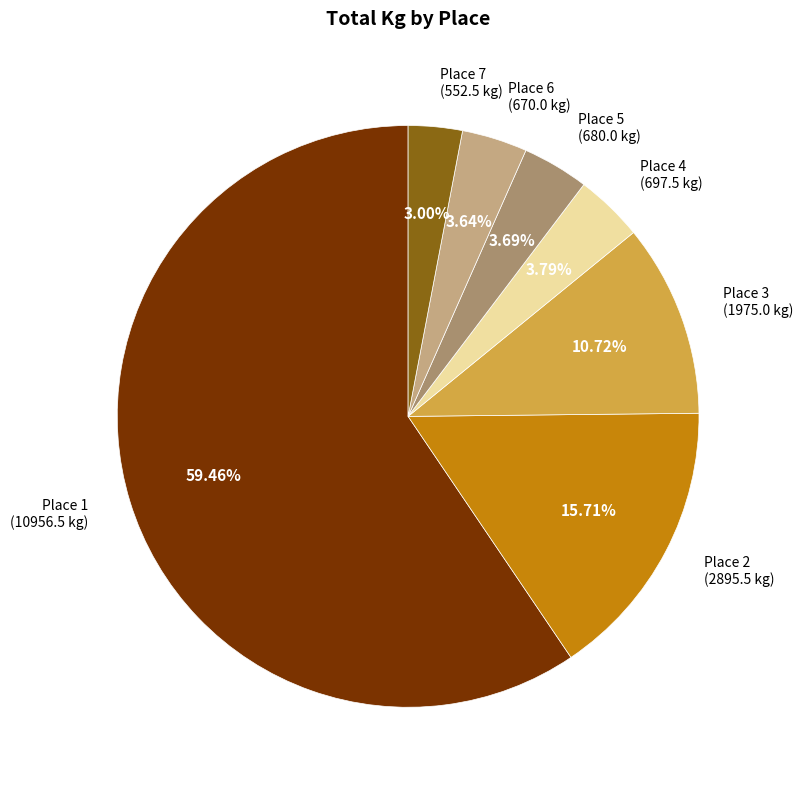

Is there a majority slice in this chart?

Yes